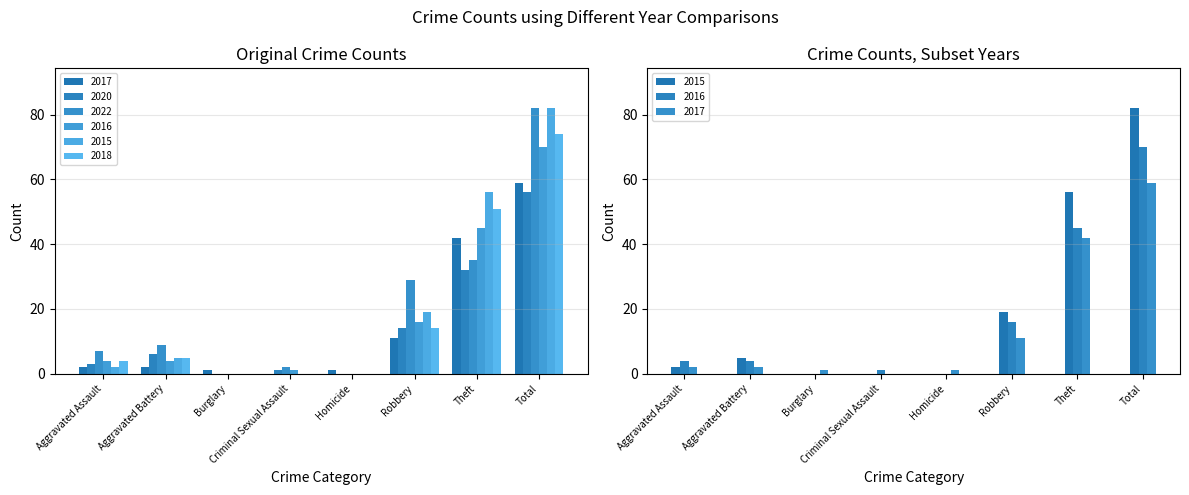

How many values in the 2022 series are below 9?

4